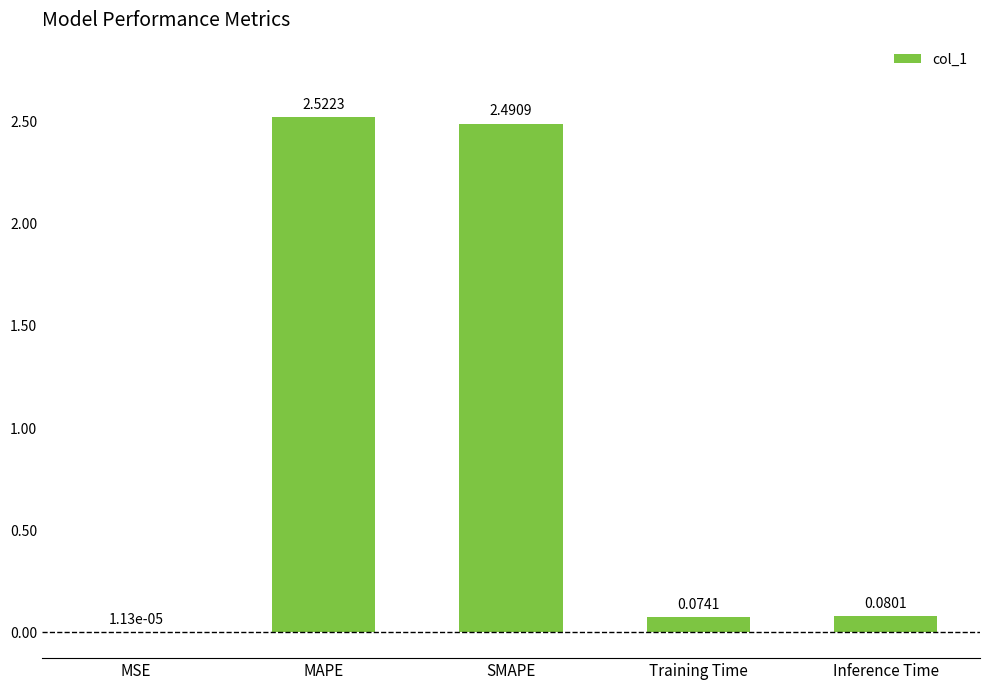

At which label is the value closest to 1?

Inference Time